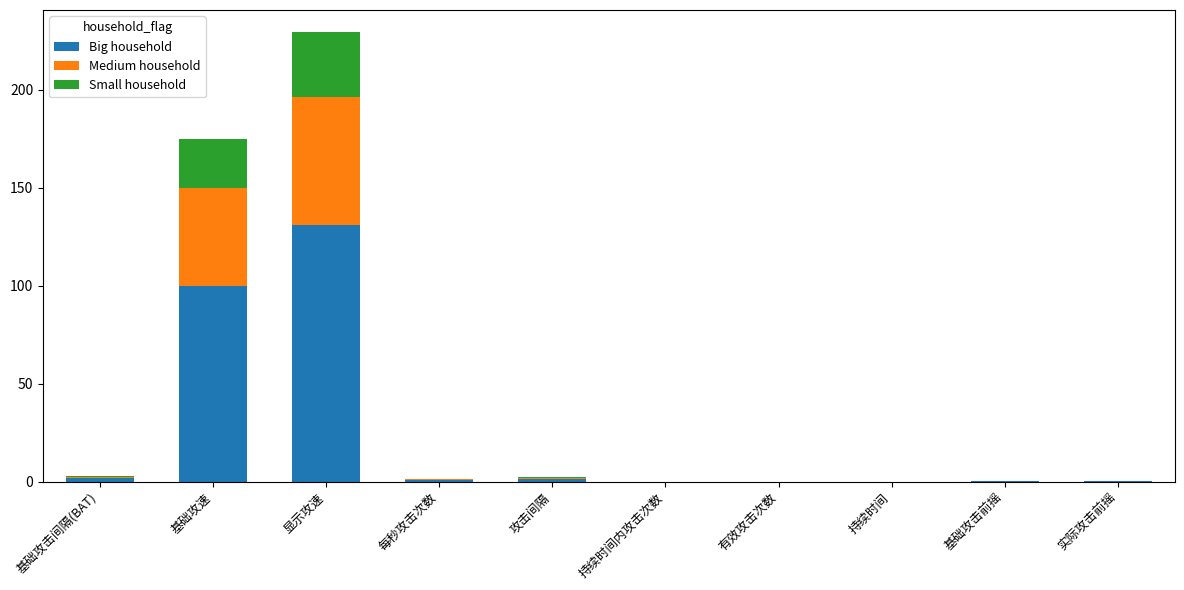

At which label does Big household reach its peak?

显示攻速